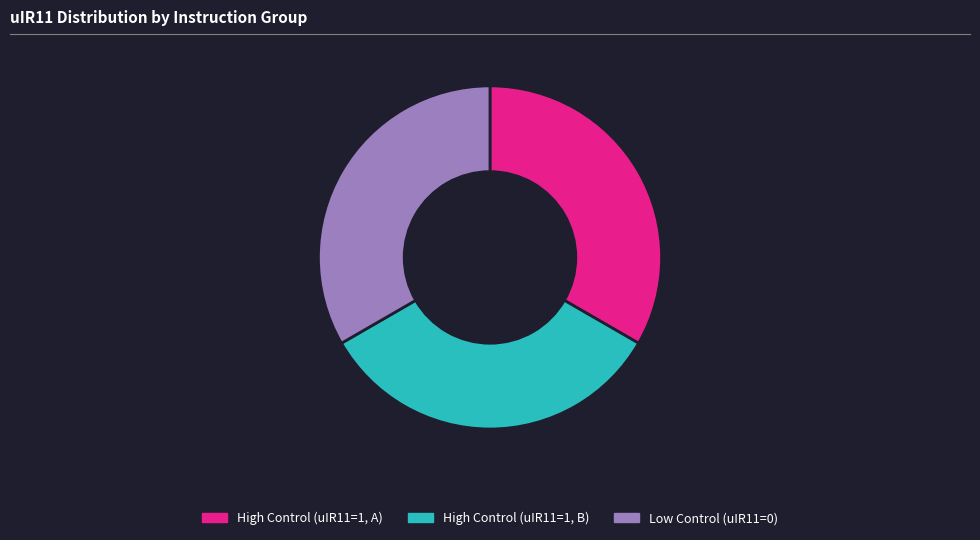

The Low Control (uIR11=0) slice represents 33% of the pie. True or false?

True